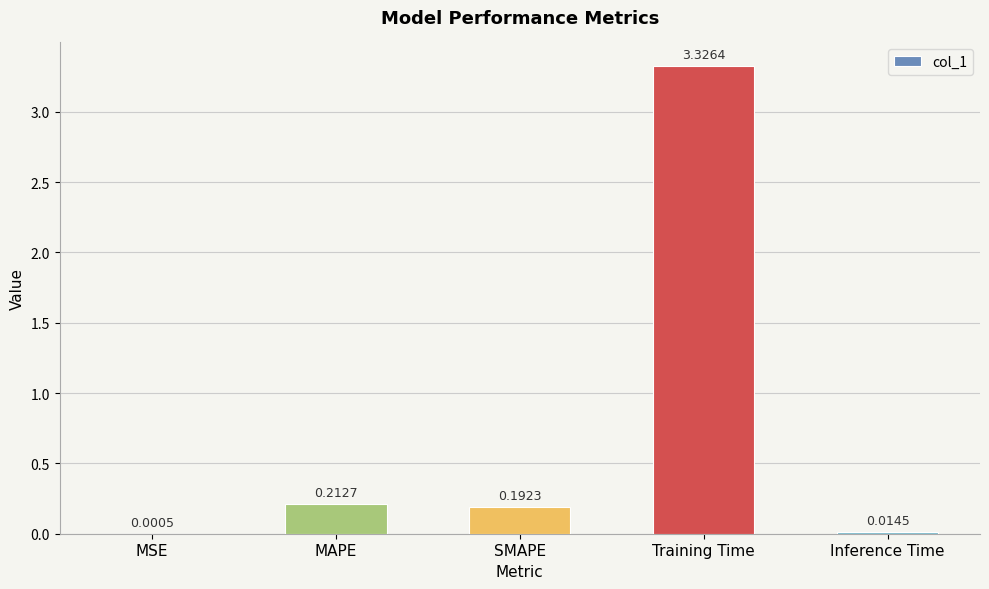

What is the sum of all values?

3.7